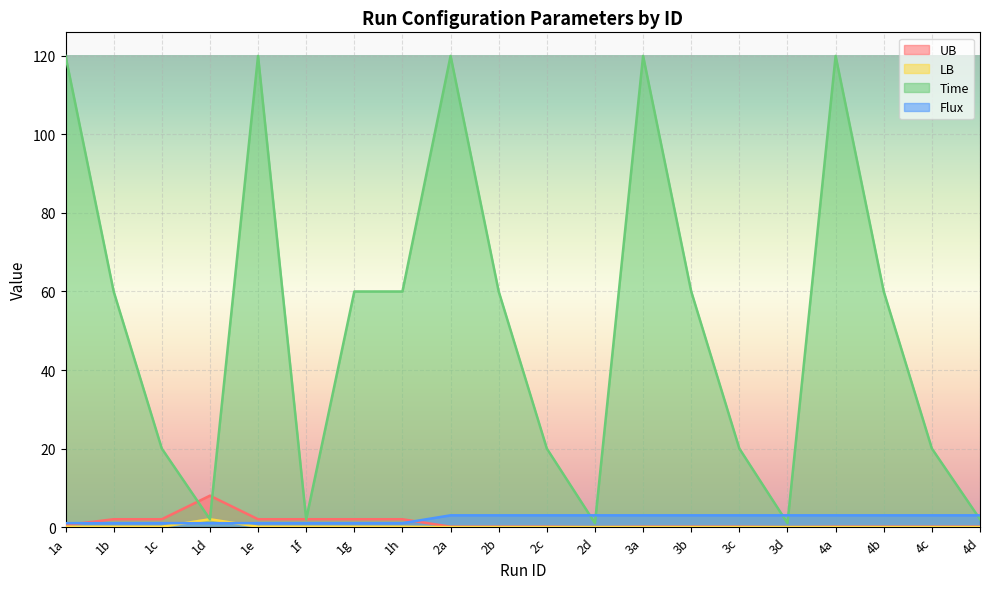

What is the label of the 17th point from the left?

4a